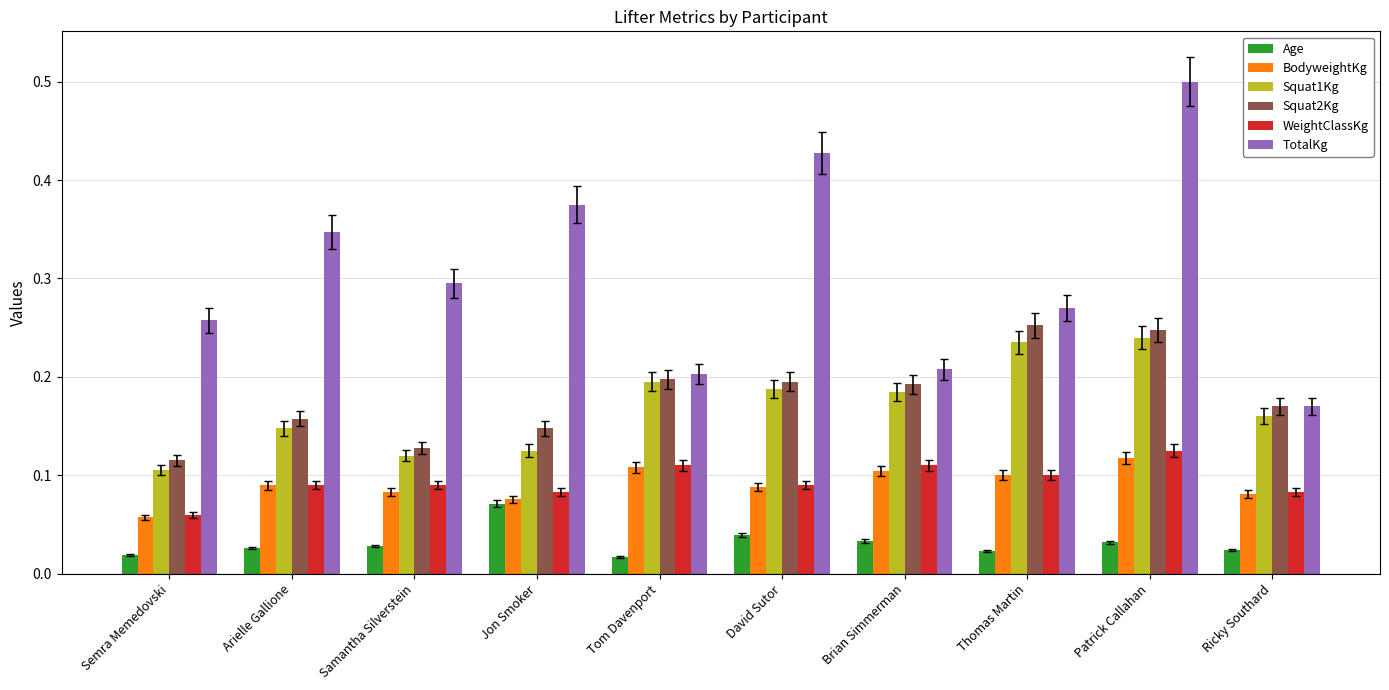

Which series changed the most between David Sutor and Thomas Martin?

TotalKg